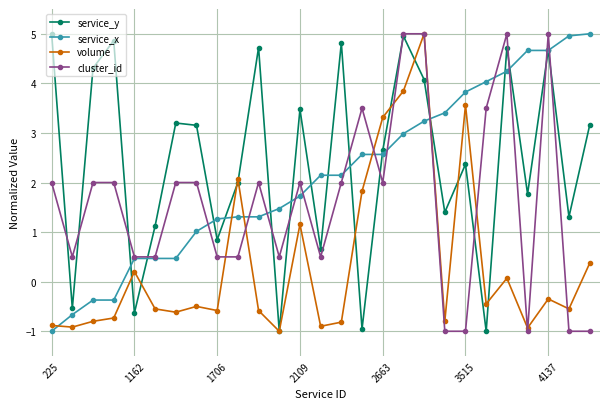

In service_y, how many points are lower than both neighbors (excluding endpoints)?

10